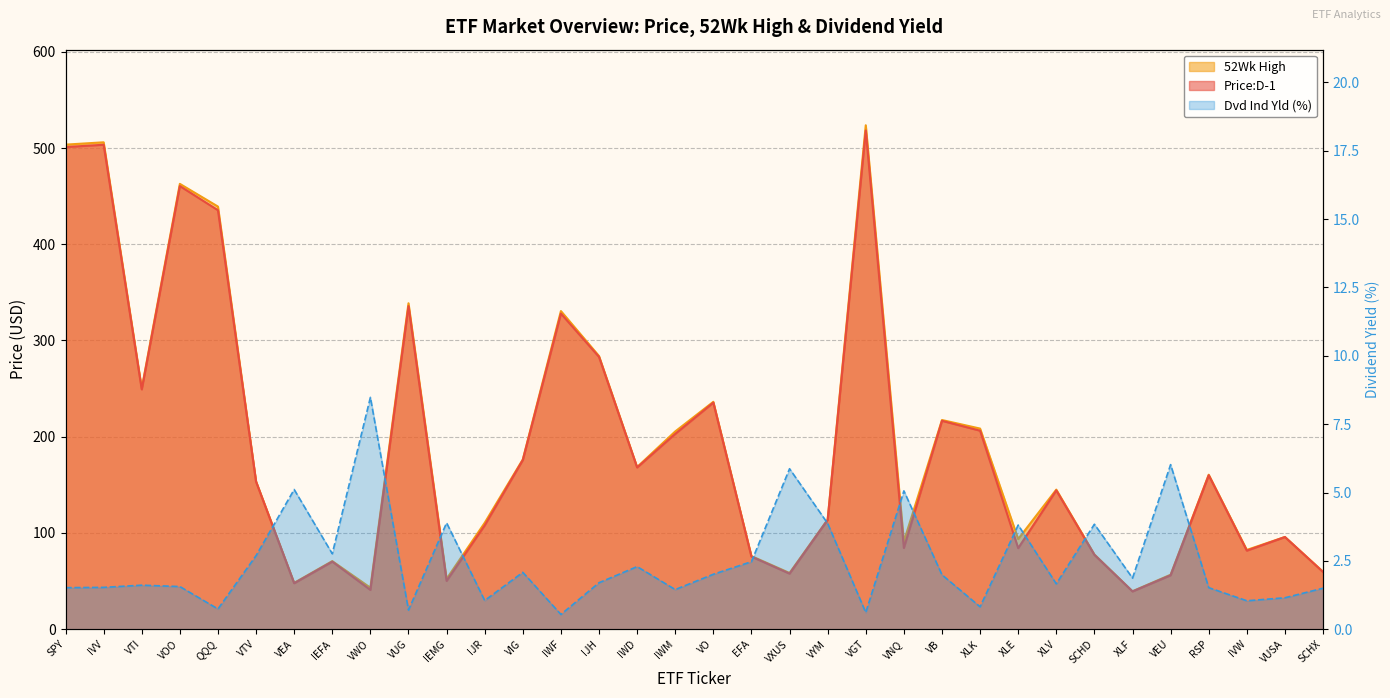

Is it true that Dvd Ind Yld equals 3.8 at SCHD?

True